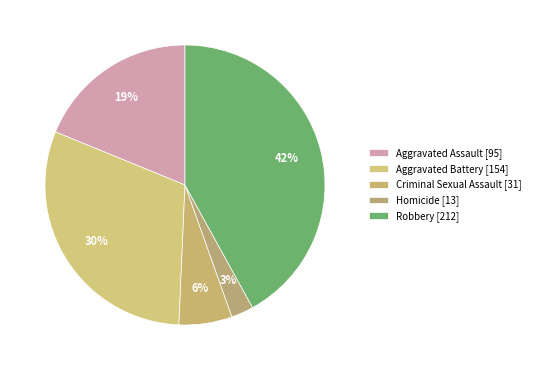

Is the sum of Robbery and Criminal Sexual Assault greater than half?

No